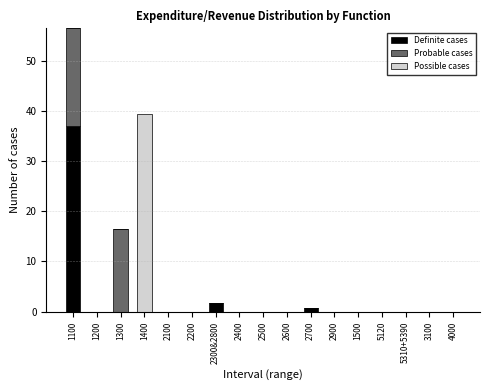

At which label does Definite cases reach its peak?

1100